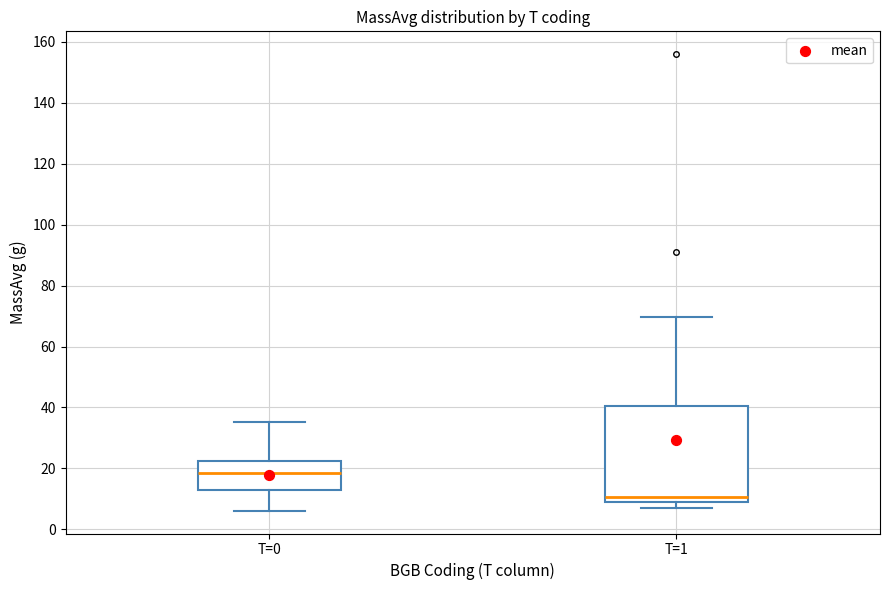

Which box is the tallest, from its lower edge to its upper edge?

T=1